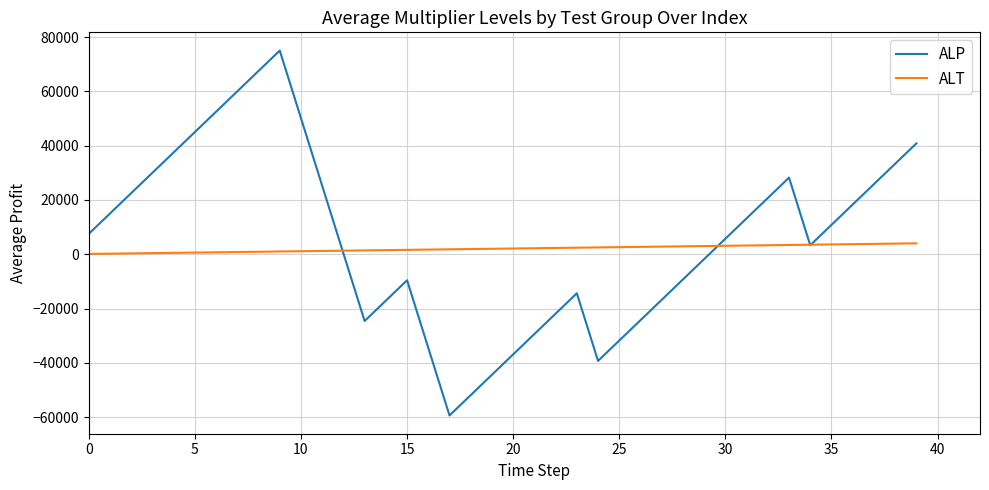

Does the chart display data point markers on the line(s)?

No